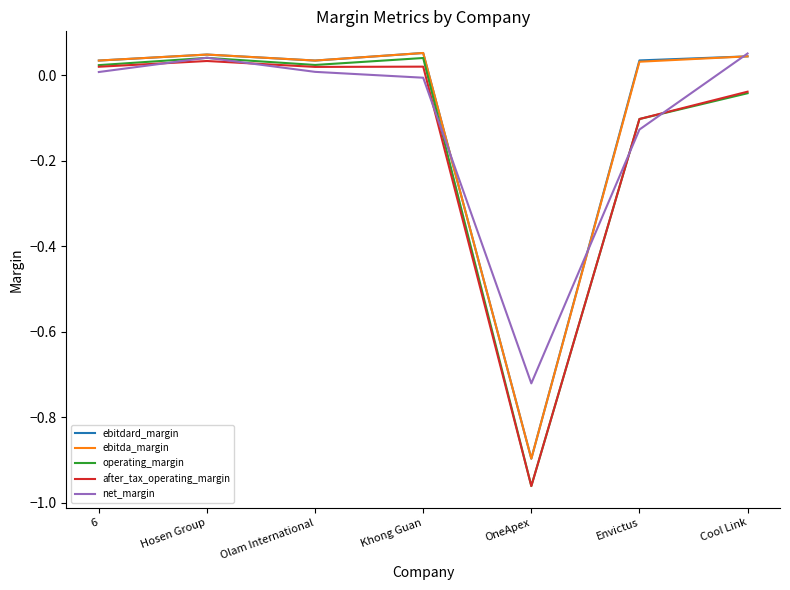

How many interior local peaks does the ebitda_margin series have?

2